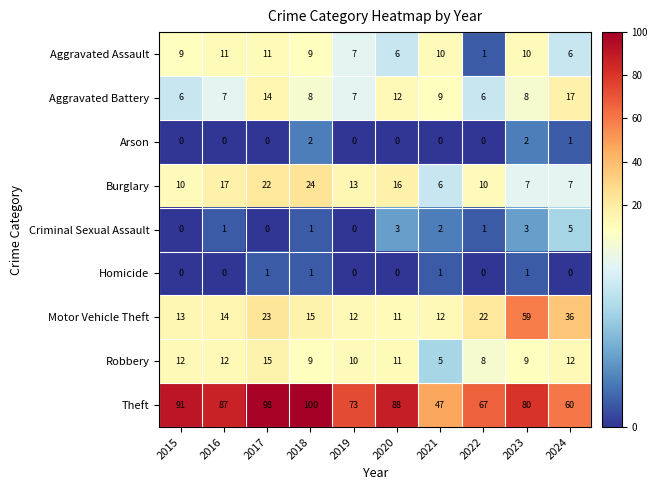

At which label does Theft reach its minimum?

2021